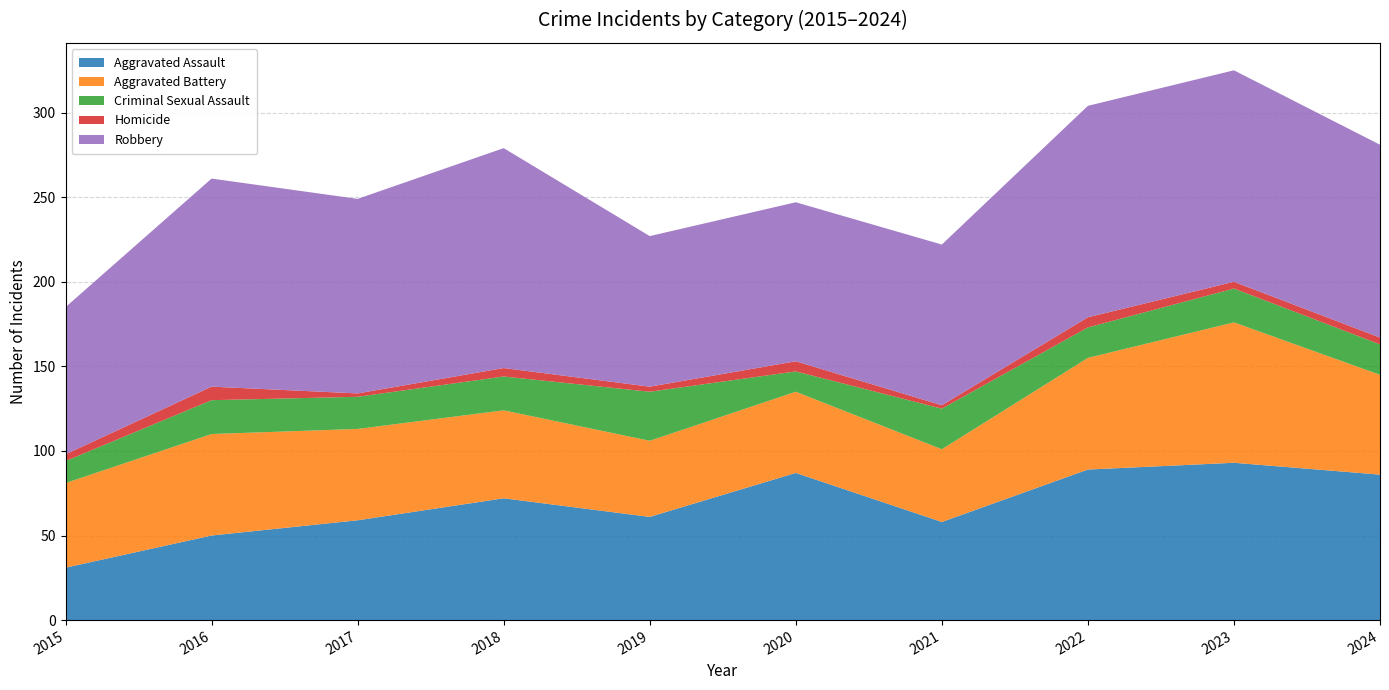

Reading right to left, extract all data points from this chart.

Aggravated Assault: 2024=86	2023=93	2022=89	2021=58	2020=87	2019=61	2018=72	2017=59	2016=50	2015=31
Aggravated Battery: 2024=59	2023=83	2022=66	2021=43	2020=48	2019=45	2018=52	2017=54	2016=60	2015=50
Criminal Sexual Assault: 2024=18	2023=20	2022=18	2021=24	2020=12	2019=29	2018=20	2017=19	2016=20	2015=13
Homicide: 2024=4	2023=4	2022=6	2021=2	2020=6	2019=3	2018=5	2017=2	2016=8	2015=4
Robbery: 2024=114	2023=125	2022=125	2021=95	2020=94	2019=89	2018=130	2017=115	2016=123	2015=87